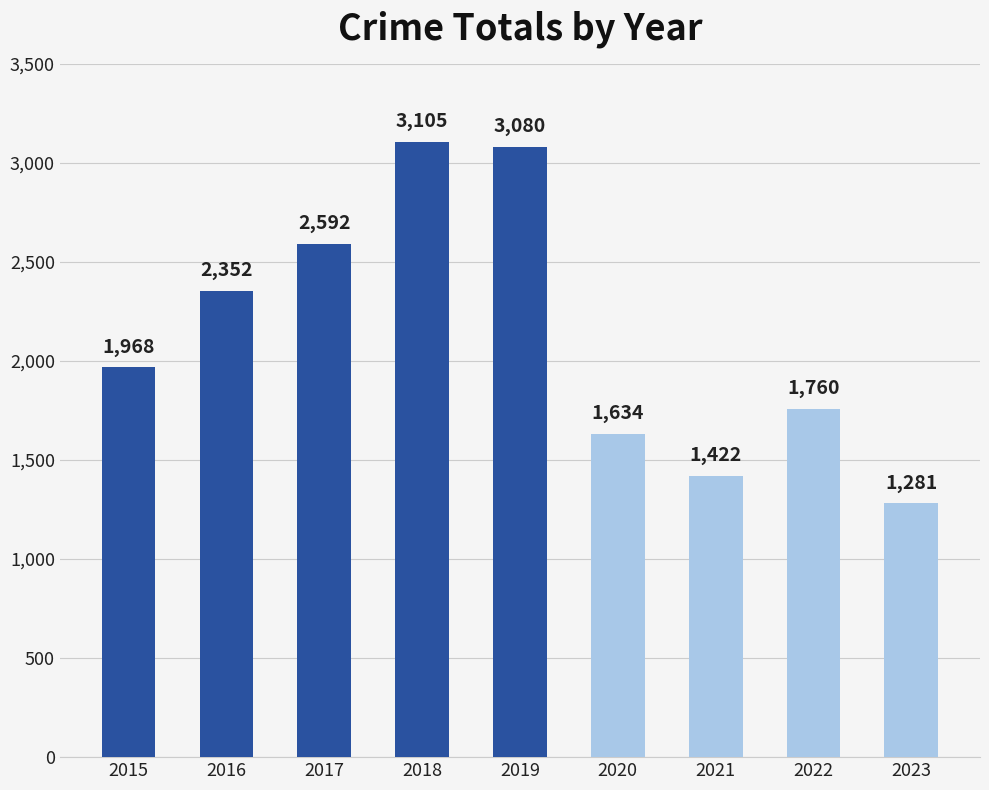

Read the value at 2022, to the nearest 10.

1760